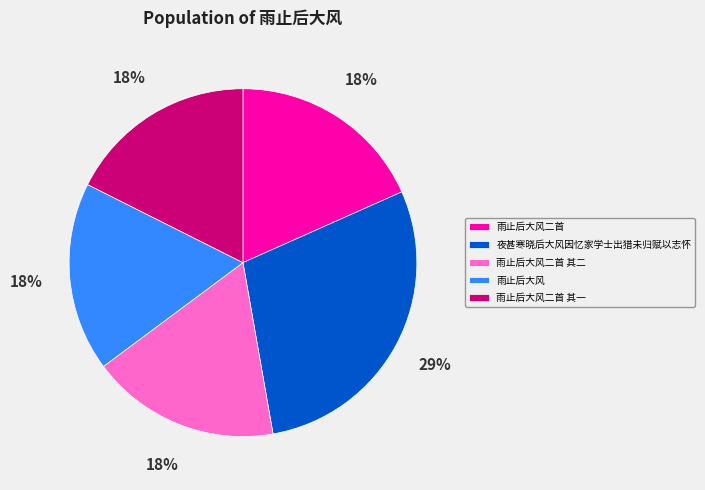

To the nearest percent, what is the difference between the largest and smallest slice percentages?

11%